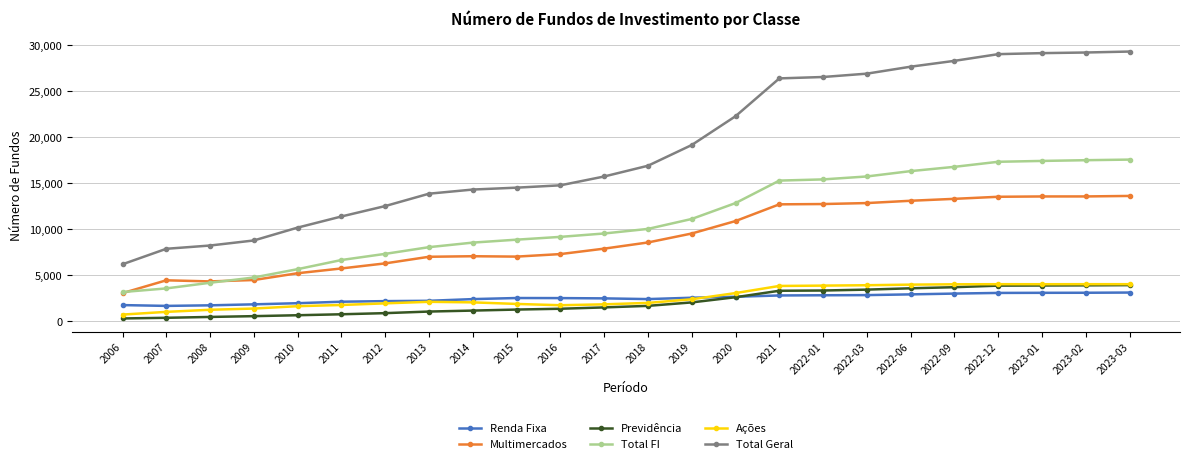

How many lines are shown in the chart?

6